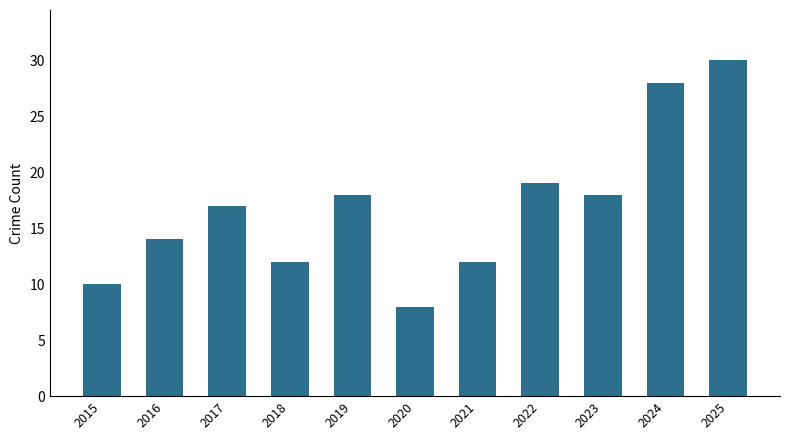

What is the maximum value shown in the chart?

30